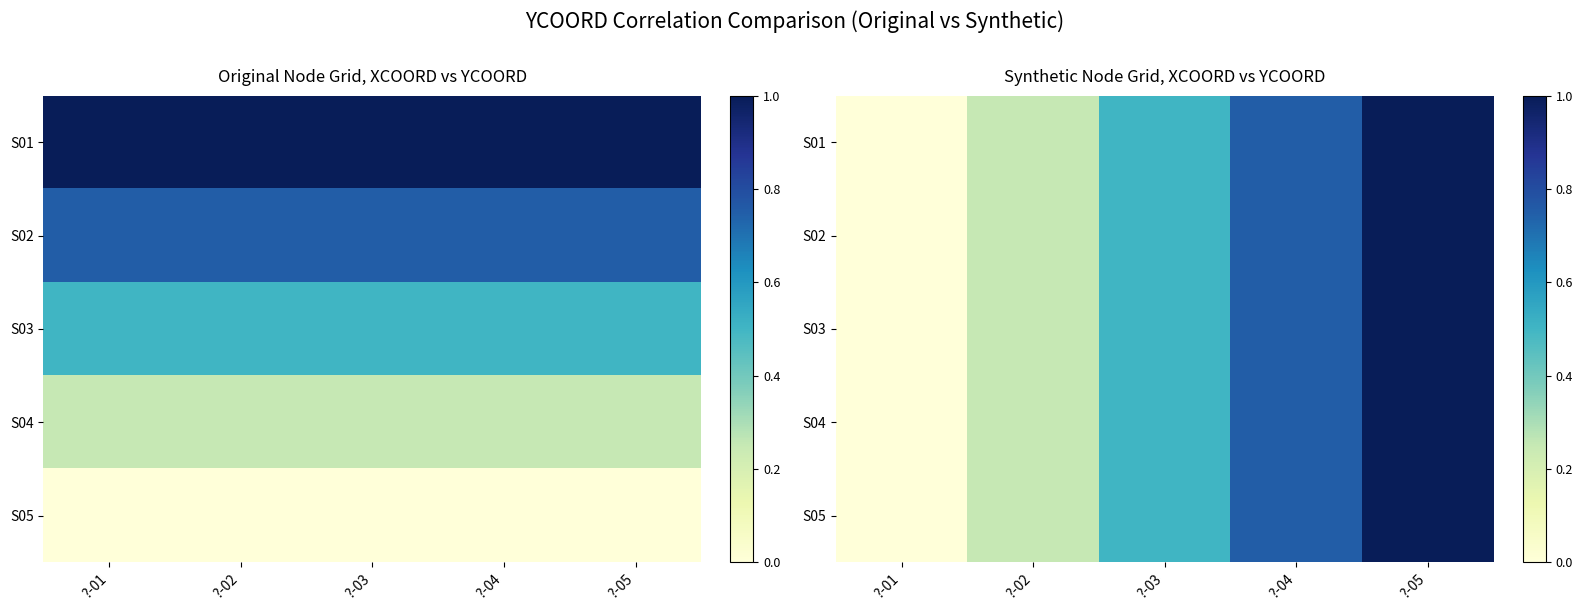

At which category is the sum across all series the highest?

?-05